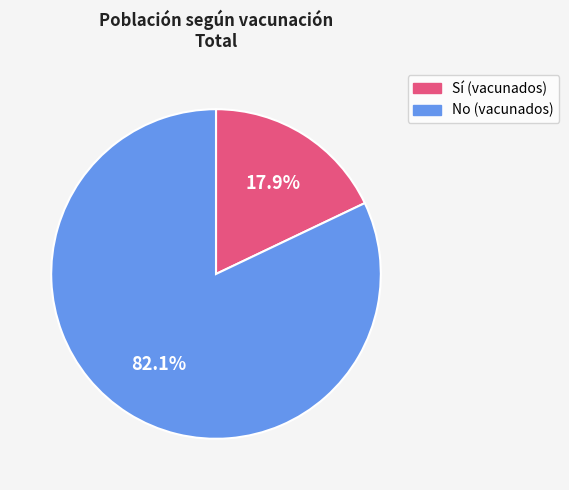

Is there any slice that represents more than half of the pie?

Yes